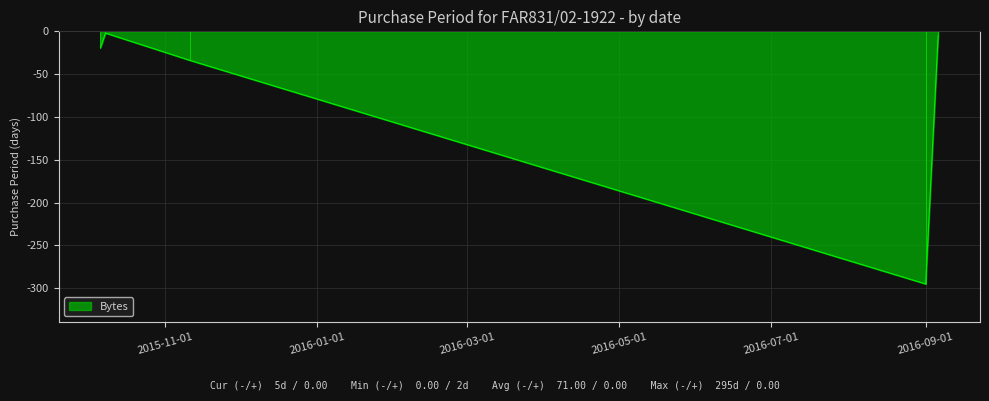

What is the minimum value shown in the chart?

-295